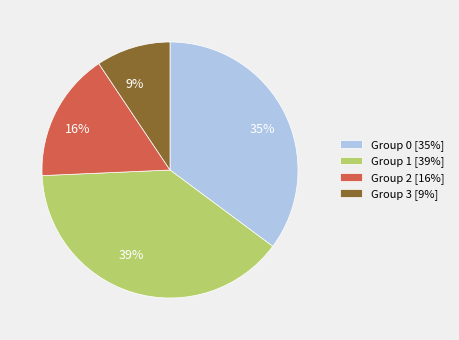

The 9% slice represents 1% of the pie. True or false?

False